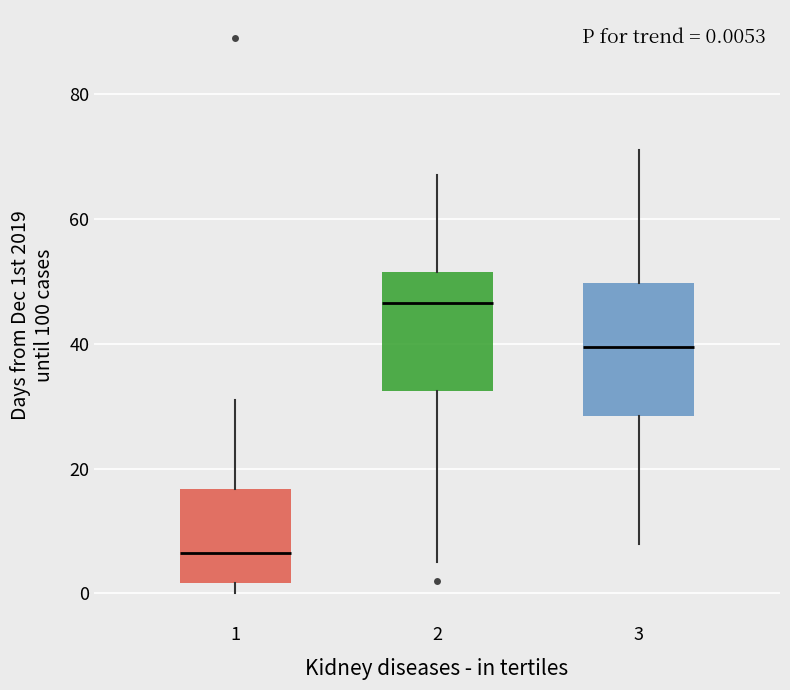

Which box's median line is the lowest?

1